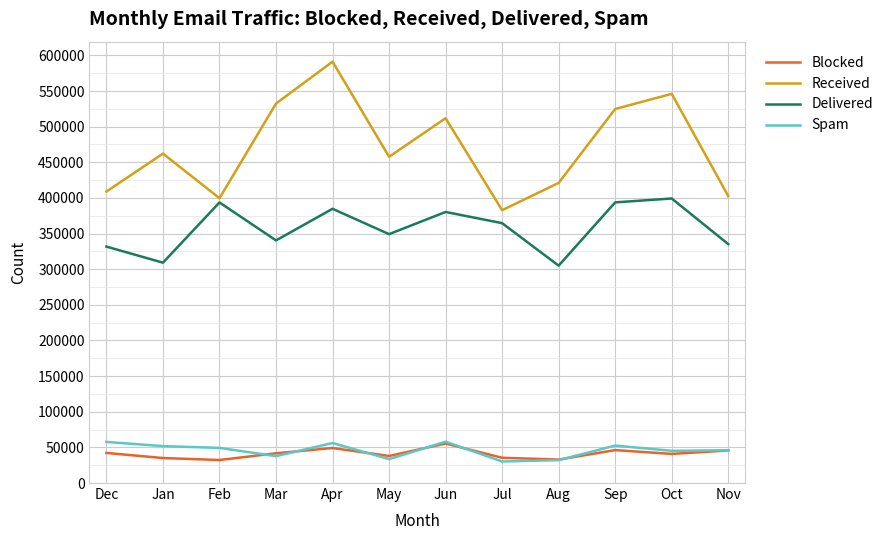

Read the Spam value at Jan.

51771